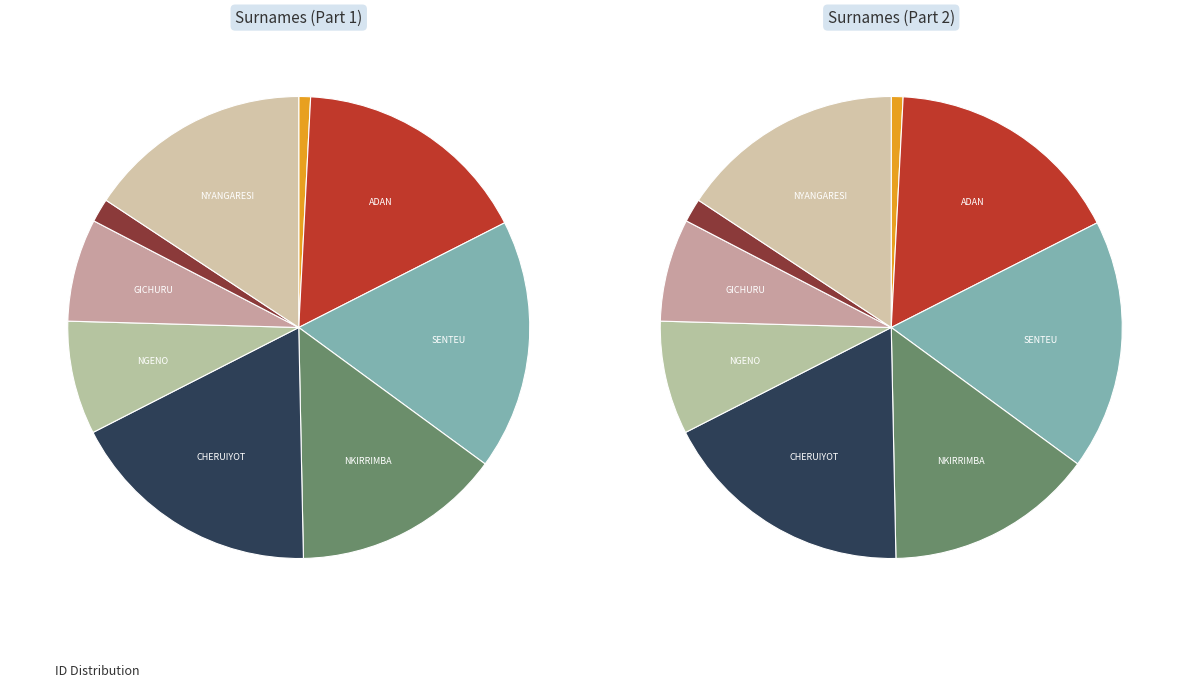

How many segments does this pie chart have?

9